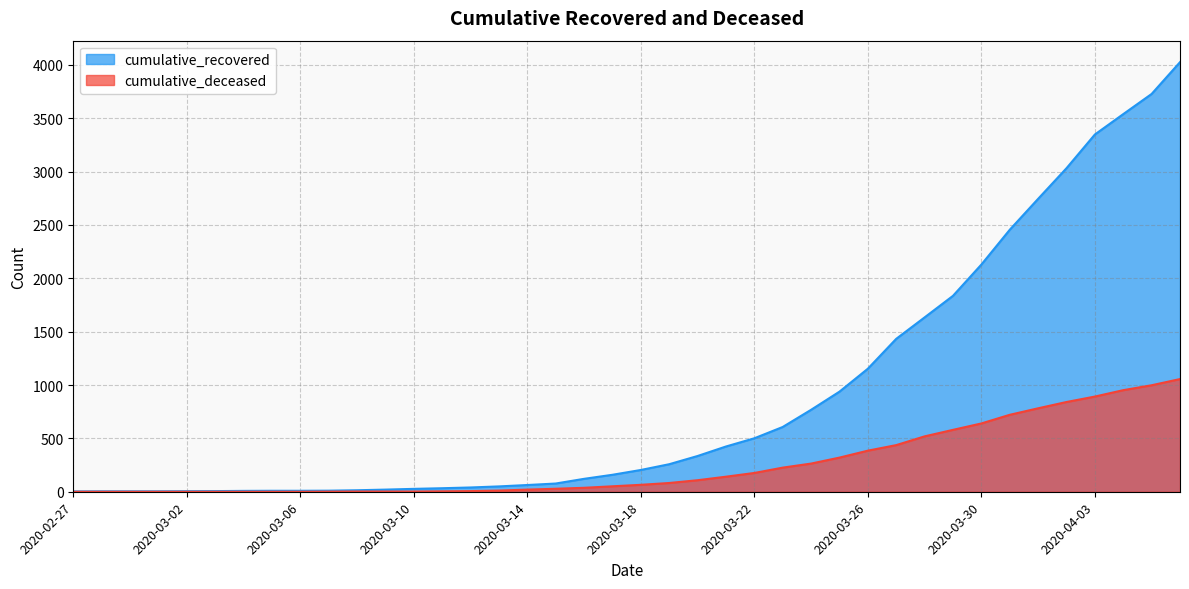

Which series has the largest total across all categories?

cumulative_recovered